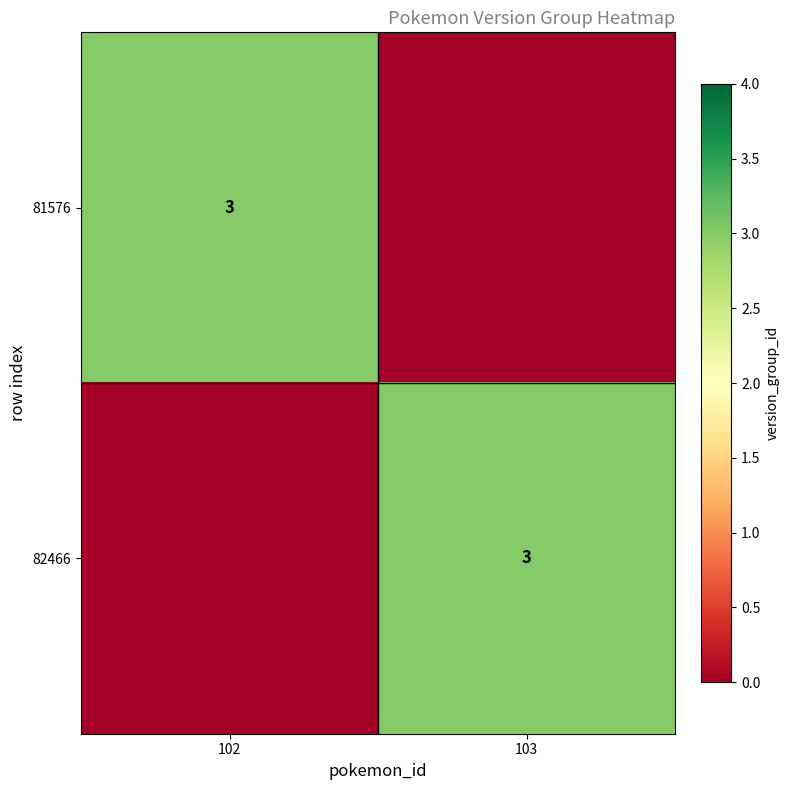

The 82466 series shows 1 at 103. True or false?

False